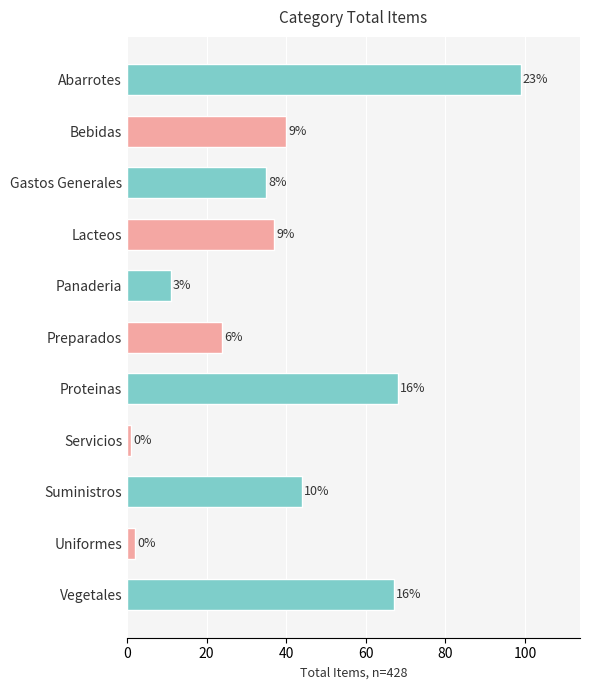

What is the difference between the maximum and minimum values?

98